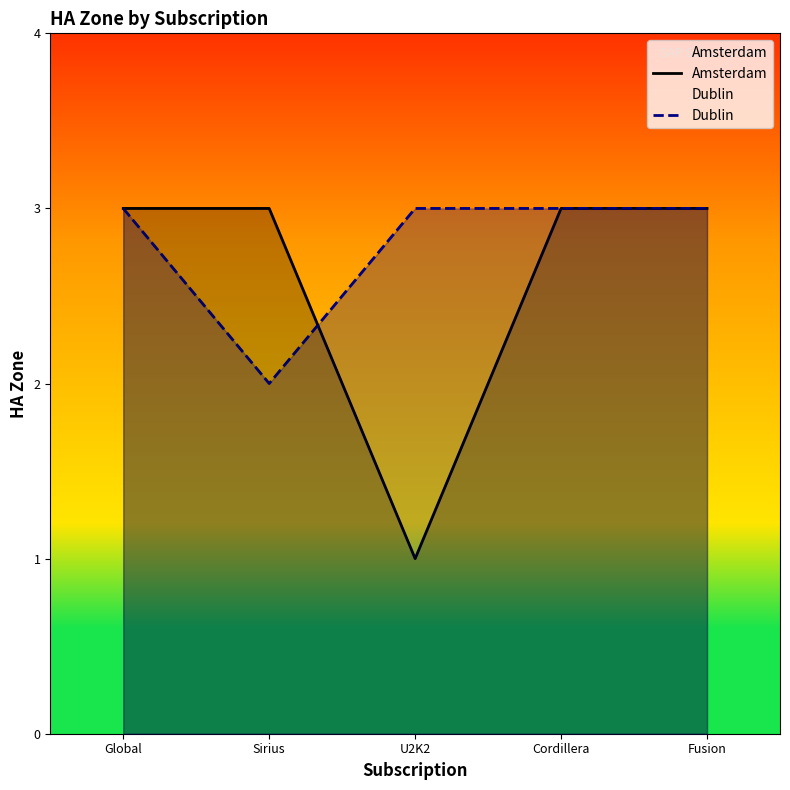

Reading left to right, extract all data points from this chart.

Amsterdam: 3	3	1	3	3
Dublin: 3	2	3	3	3